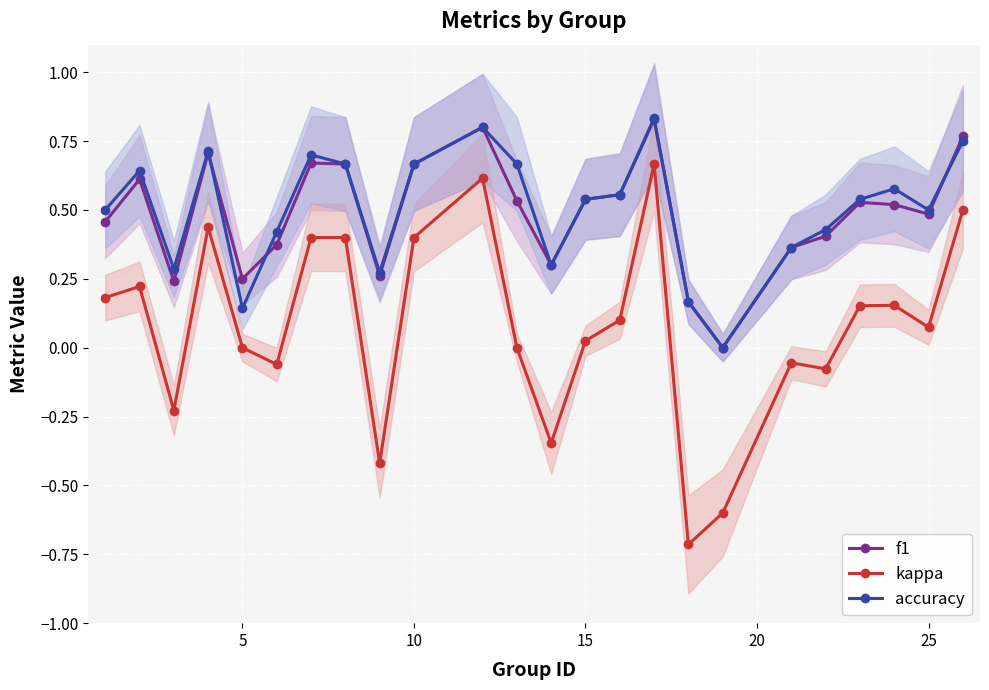

True or false: f1 and kappa cross at least once.

False